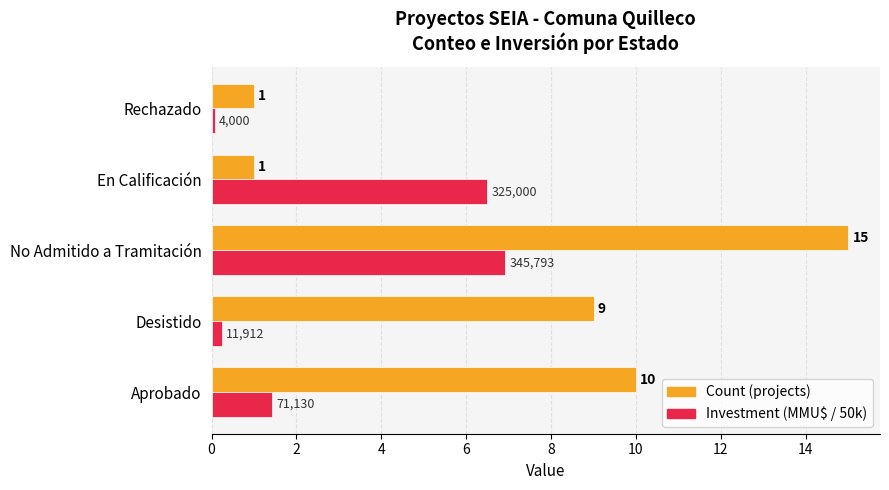

Is it true that Count (projects) equals 13.0 at Aprobado?

False